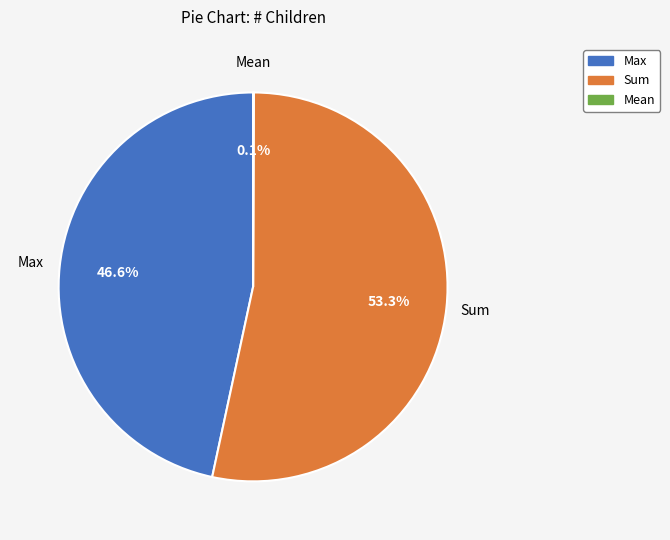

Does any single category account for the majority?

Yes